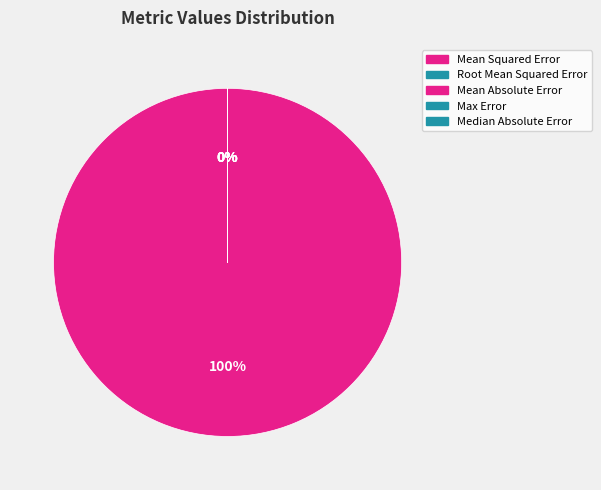

Which slice represents more than half of the pie?

Mean Squared Error